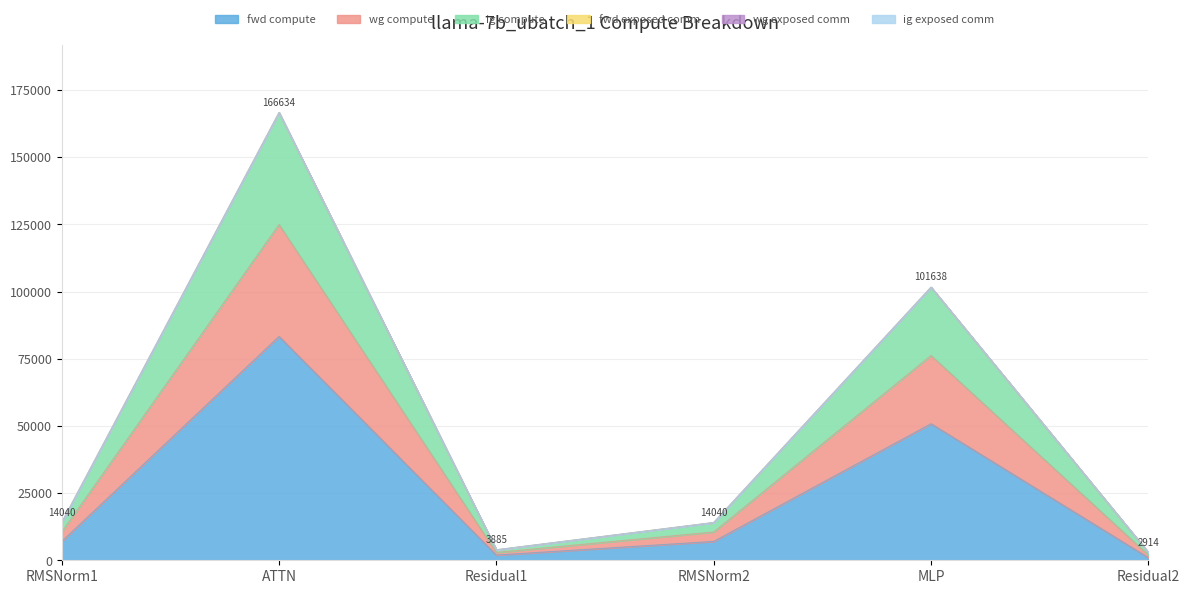

True or false: fwd compute and wg compute cross at least once.

False